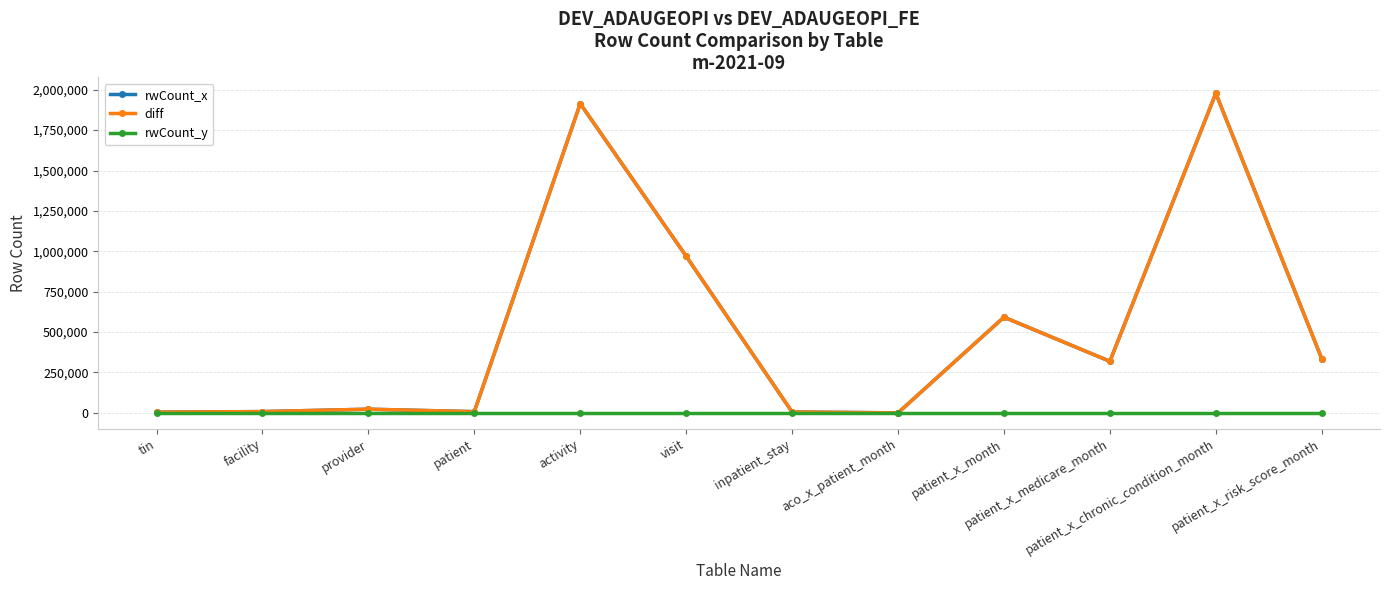

What is the total value across all series at patient_x_risk_score_month?

671416